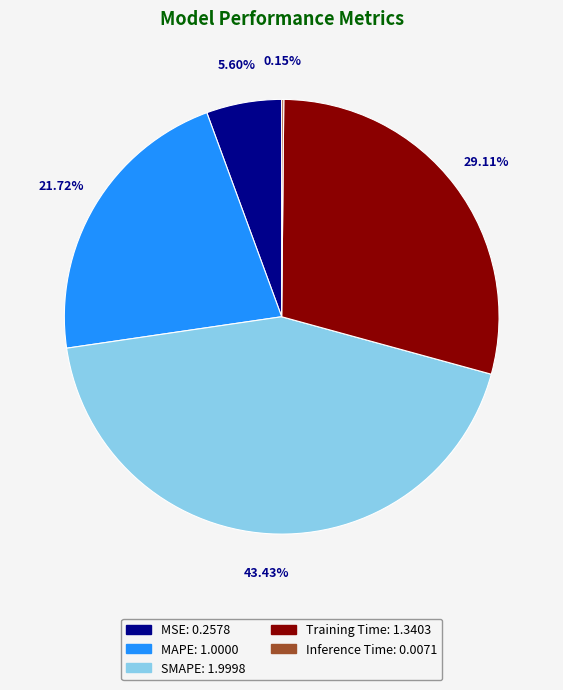

Is it true that MAPE is 22% of the pie?

True